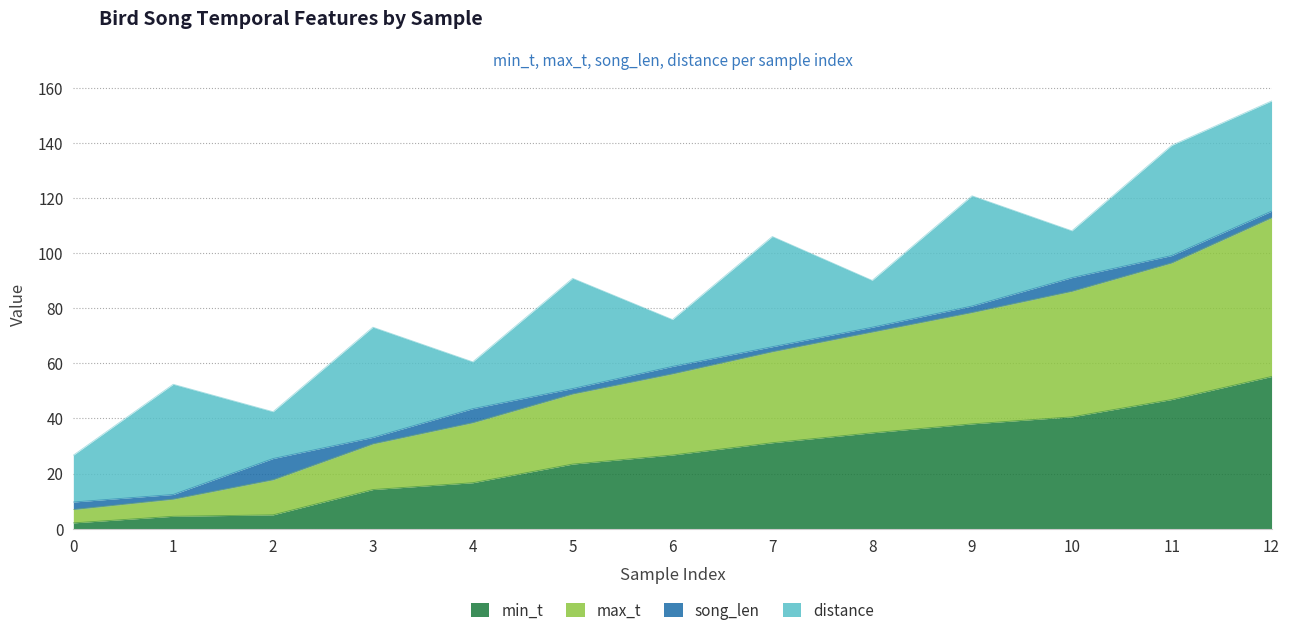

True or false: min_t has more than 2 interior local peaks.

False